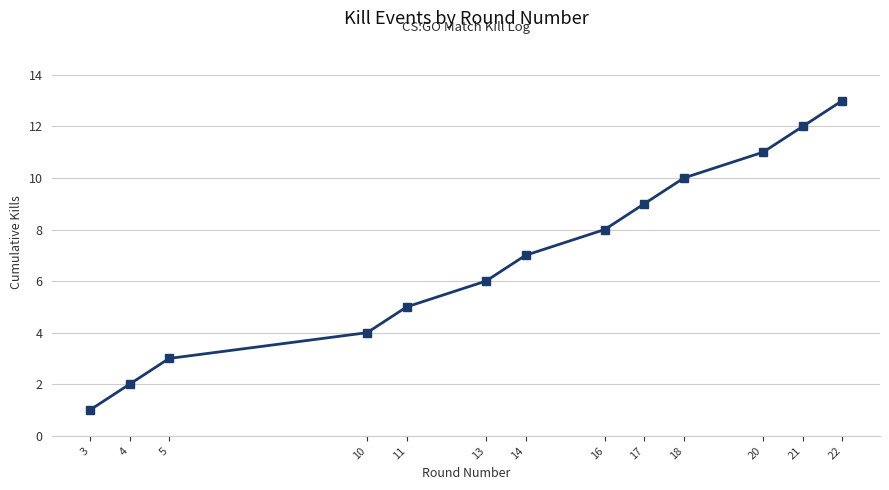

Is it true that the value at 4 is 2?

True